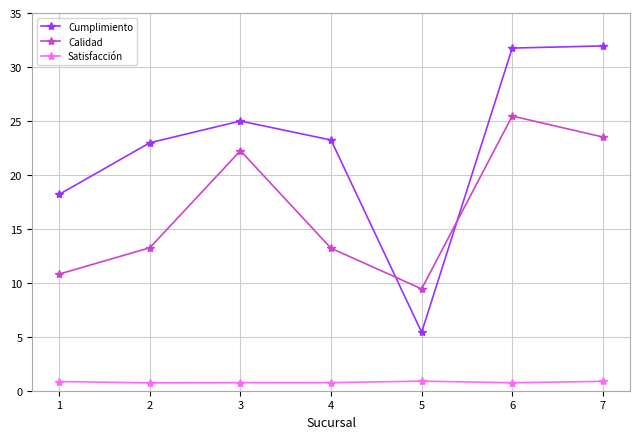

Which series has the largest total across all categories?

Cumplimiento